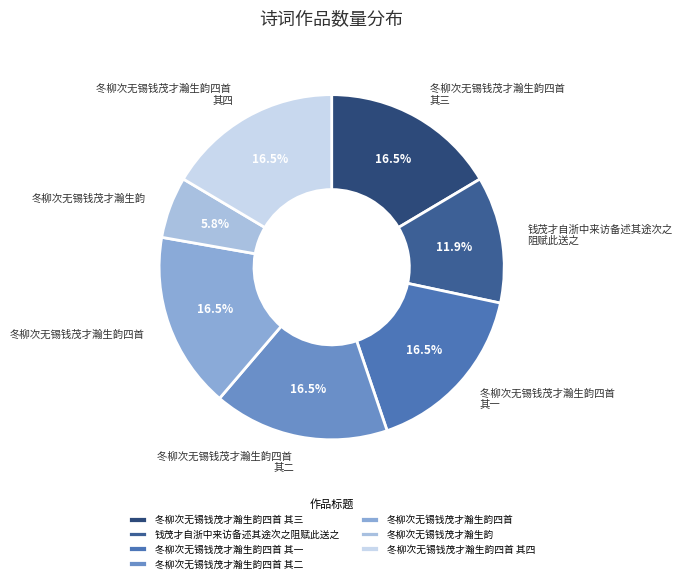

Is there a majority slice in this chart?

No